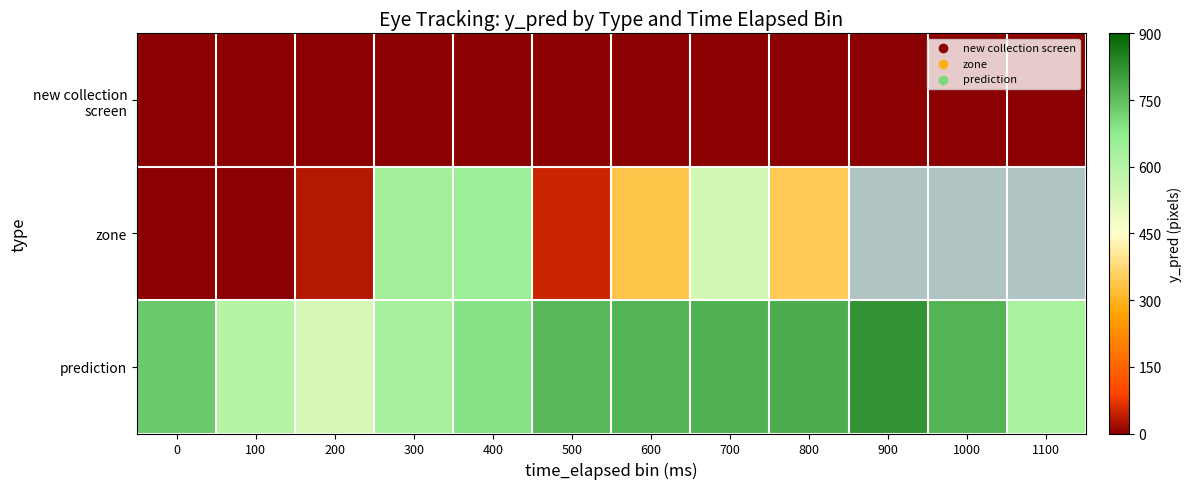

The new collection screen series shows 0.0 at 900. True or false?

True